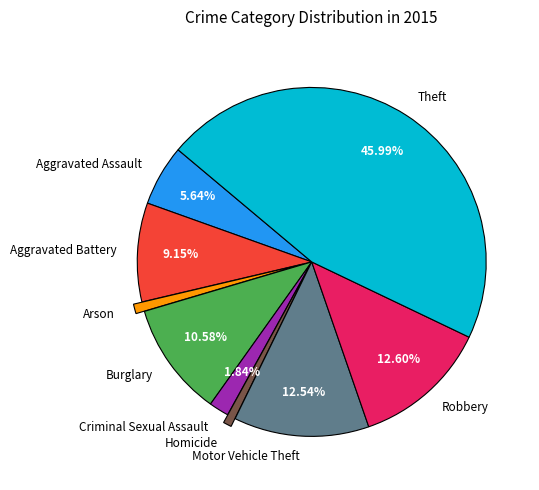

To the nearest percent, what portion does Homicide represent?

1%